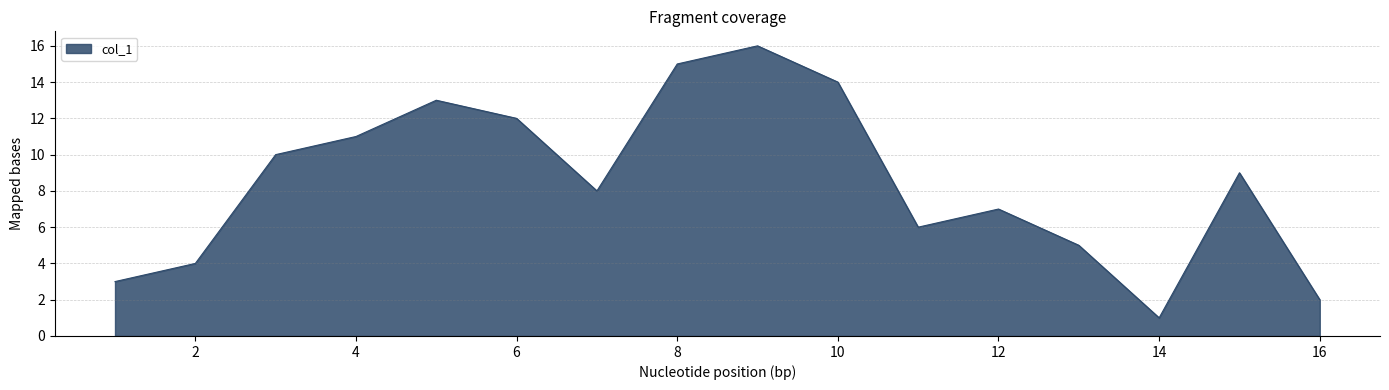

What is the difference between the maximum and minimum values?

15